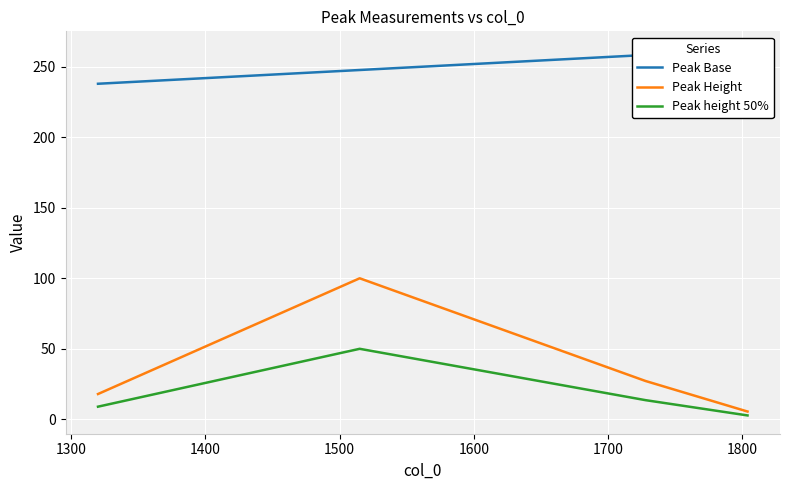

What is the highest value of the Peak Height series?

100.0